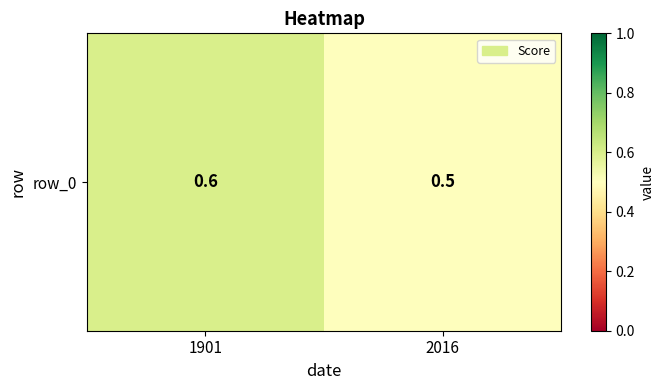

Count the values in the range 0 to 1.

2